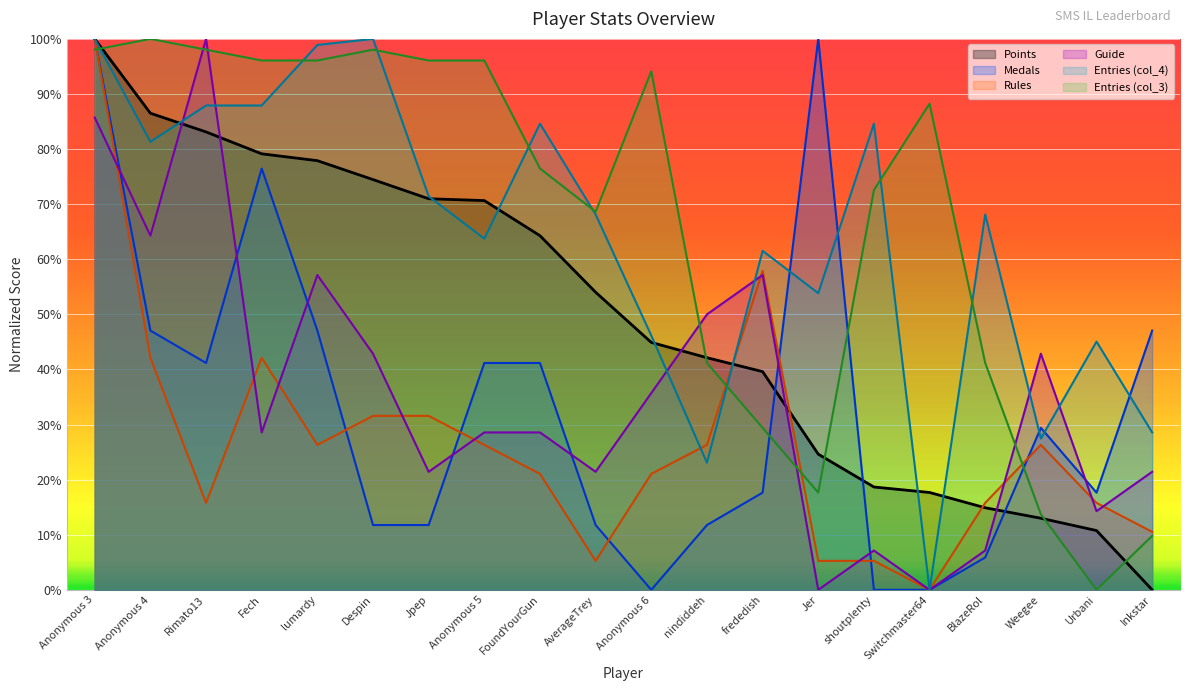

Is the value of Guide at frededish greater than the value of Points at Jer?

Yes